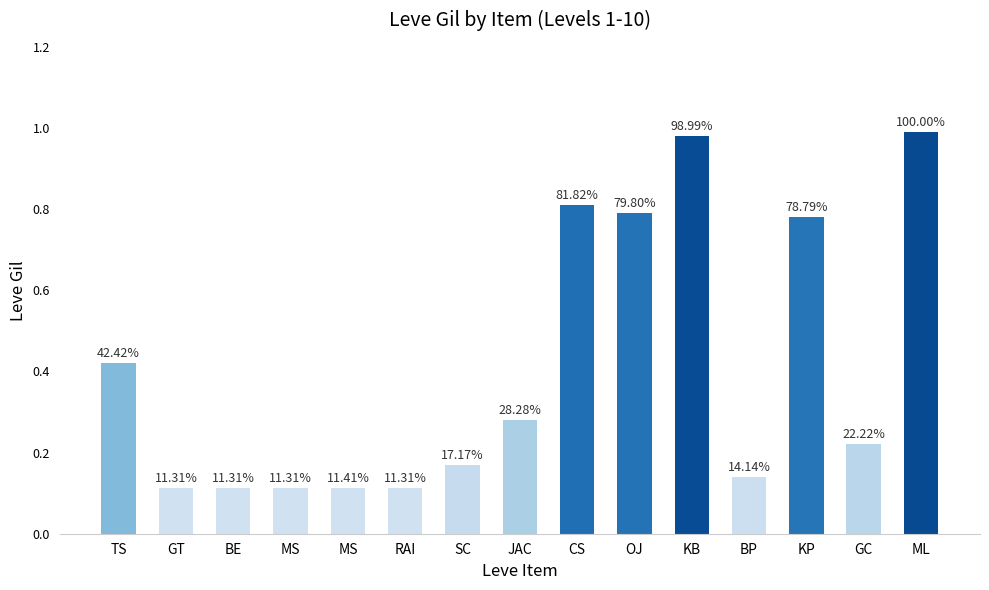

What is the ratio of the value at GC to the value at KB?

0.2